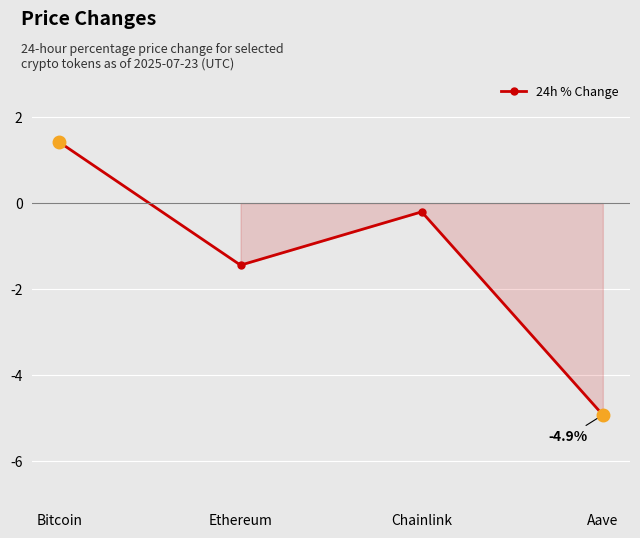

What is the label of the 3rd point from the left?

Chainlink